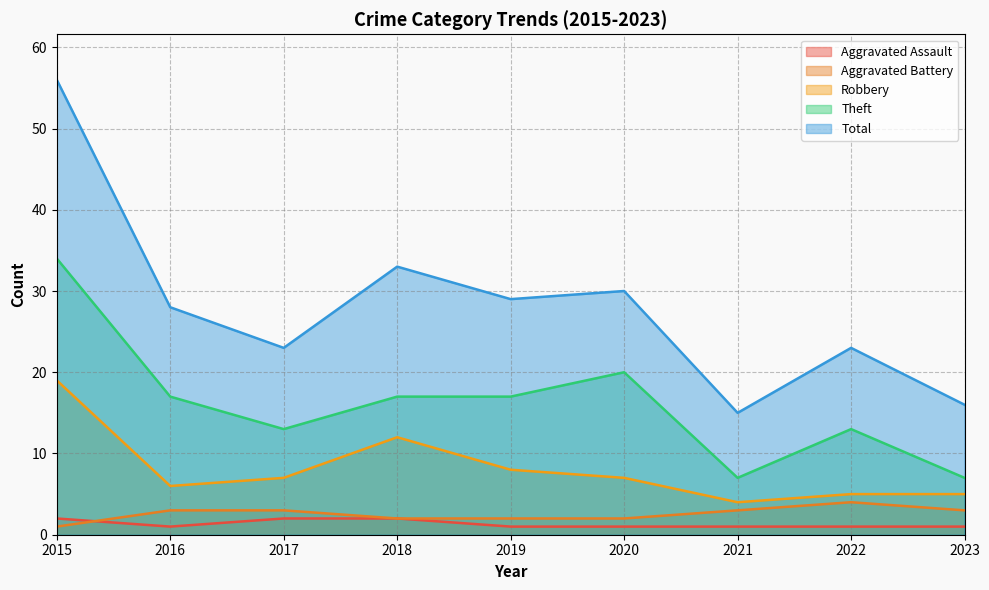

What are all the series names shown in the legend?

Aggravated Assault, Aggravated Battery, Robbery, Theft, Total